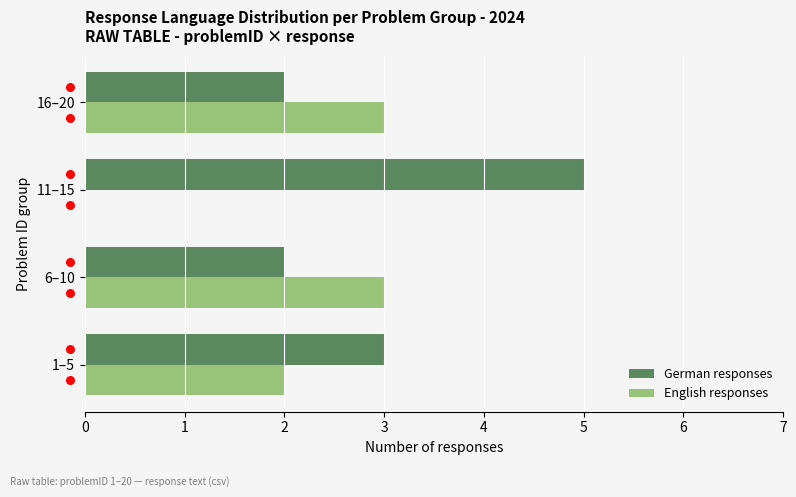

The English responses series shows 3 at 16–20. True or false?

True